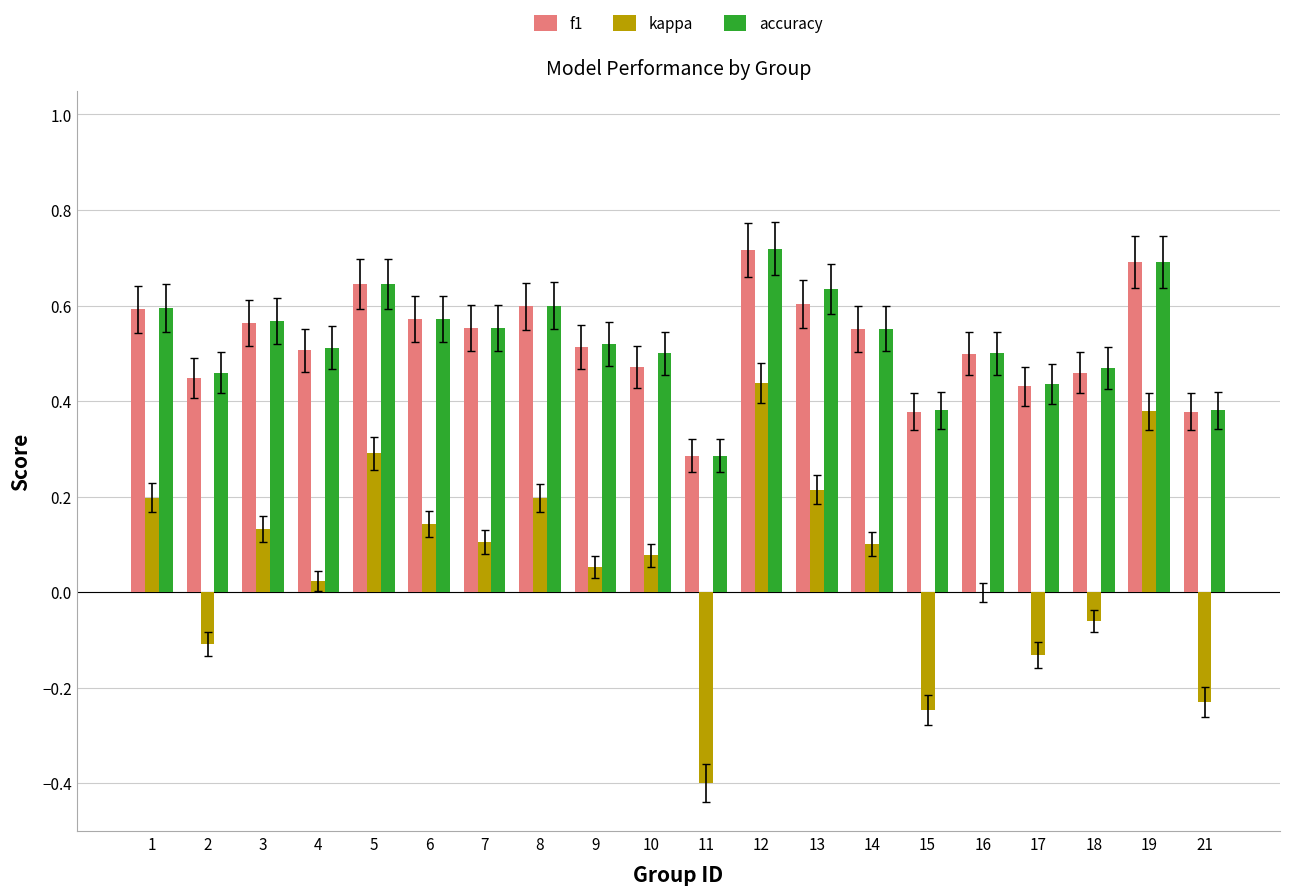

Is the value of accuracy at 16 greater than the value of kappa at 2?

Yes